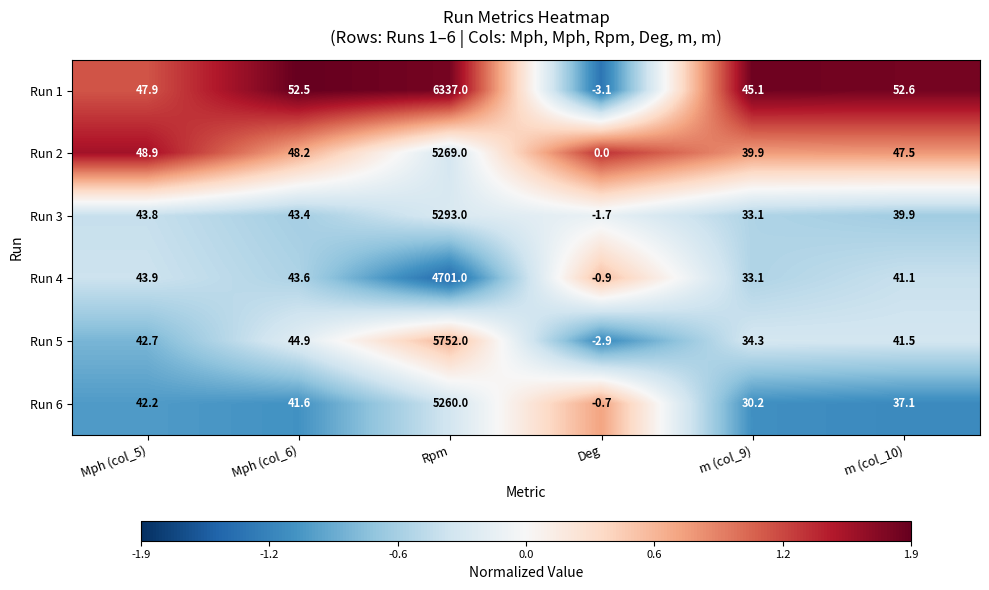

Which label corresponds to the largest value in the chart?

Rpm